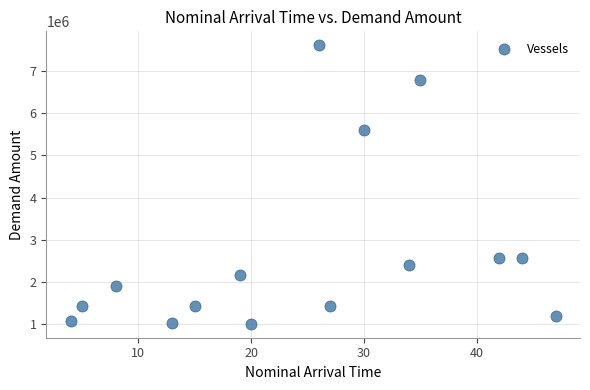

What Y value in the scatter plot is closest to 4309544?

5596246